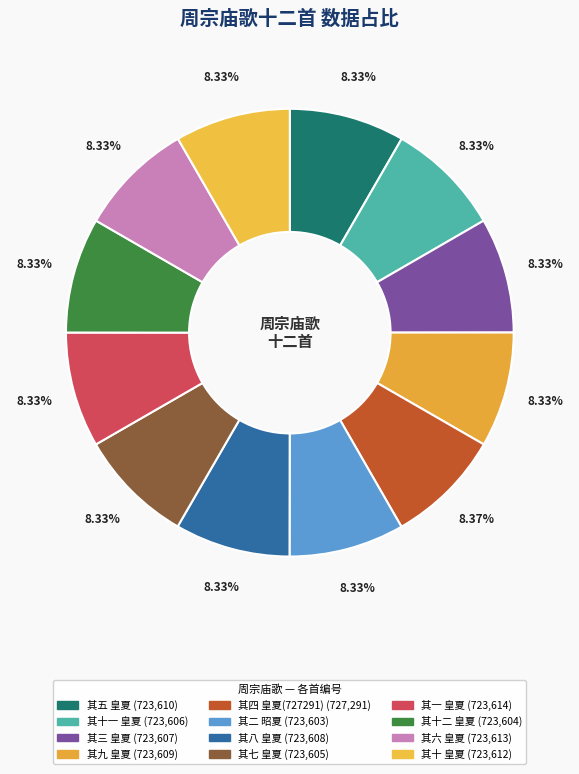

What is the change in value from 其十二 皇夏 to 其十 皇夏?

+8